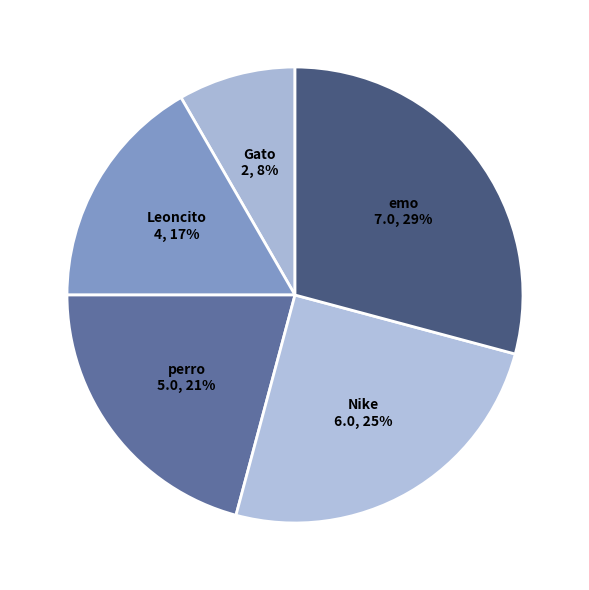

To the nearest percent, what is the difference between the largest and smallest slice percentages?

21%